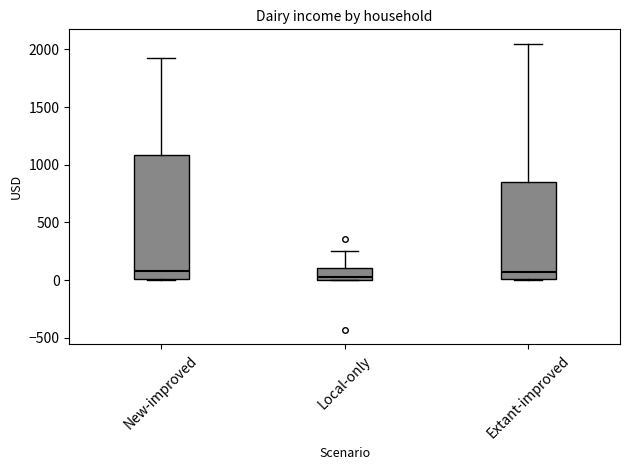

Reading left to right, transcribe this box plot: for each box, give where its median line is, the range the box spans, and where its two whiskers end, as read against the y-axis. The values are not printed on the chart, so give them approximately, as read against the axis.

New-improved: median 100, box 0 to 1100, whiskers 0 to 1900
Local-only: median 50, box 0 to 100, whiskers 0 to 250
Extant-improved: median 50, box 0 to 850, whiskers 0 to 2050